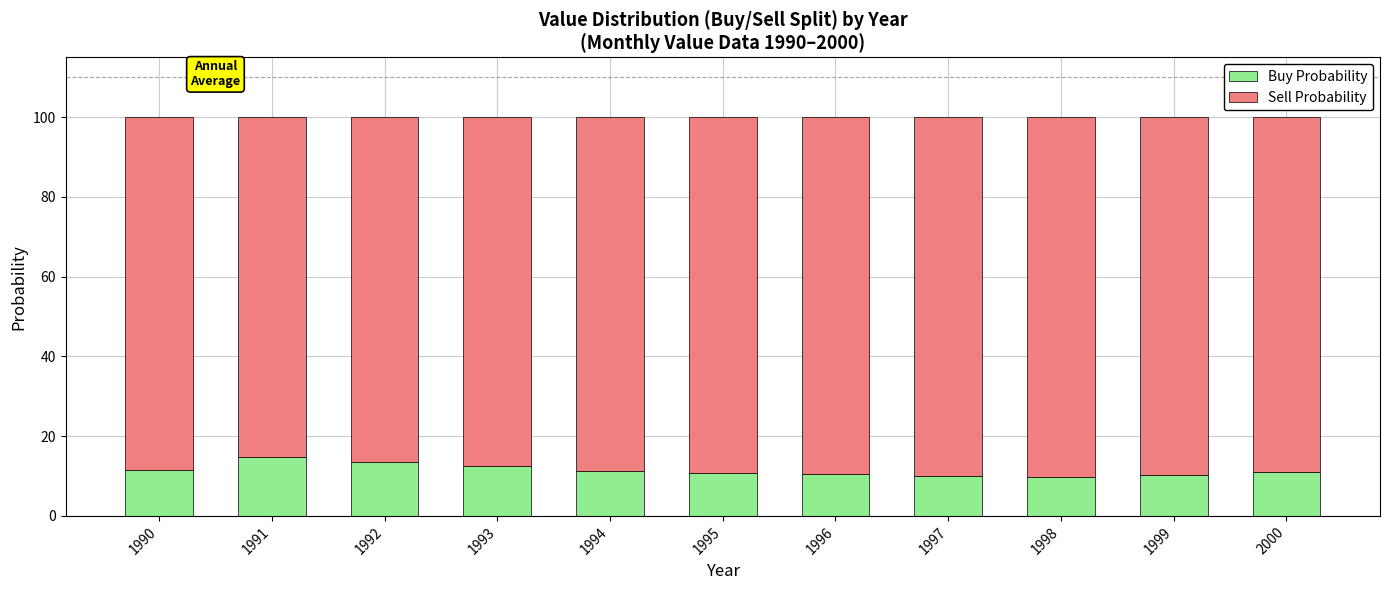

What is the highest value of the Buy Probability series?

14.7